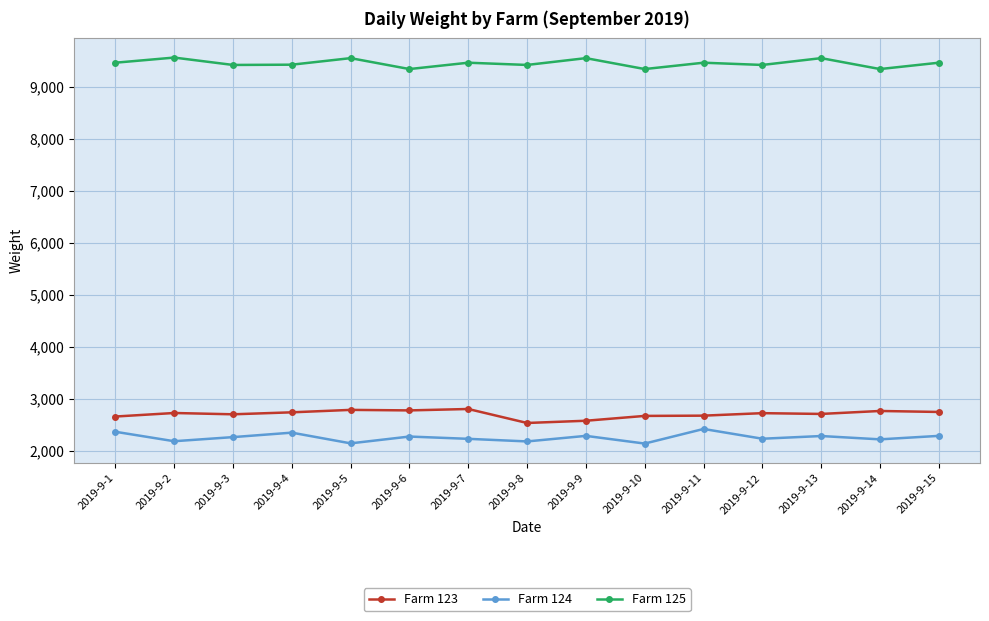

At how many categories does at least one series exceed 6923?

15